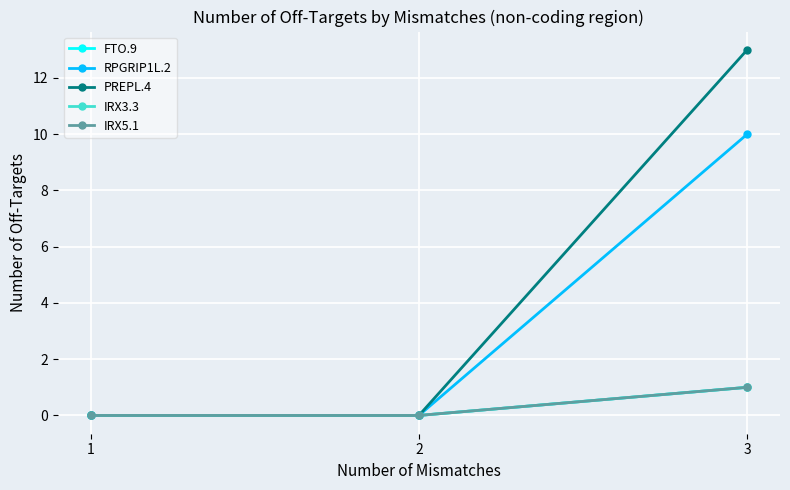

Does the chart have visible grid lines?

Yes